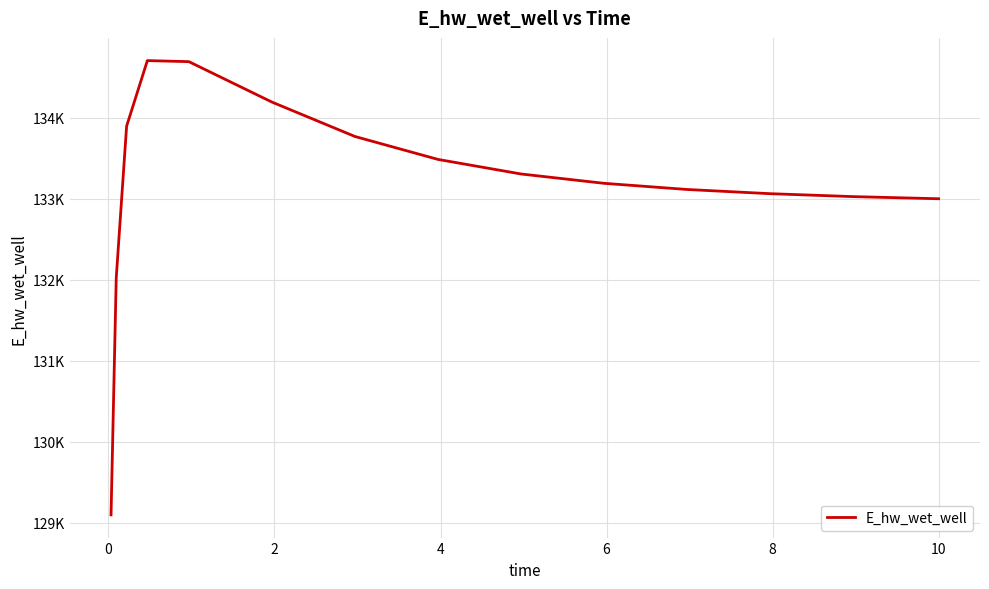

Does the chart have visible grid lines?

Yes